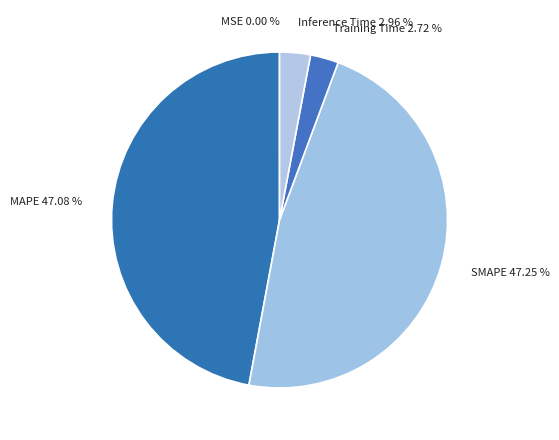

Combined, what portion of the pie is Inference Time and MAPE?

50.0%